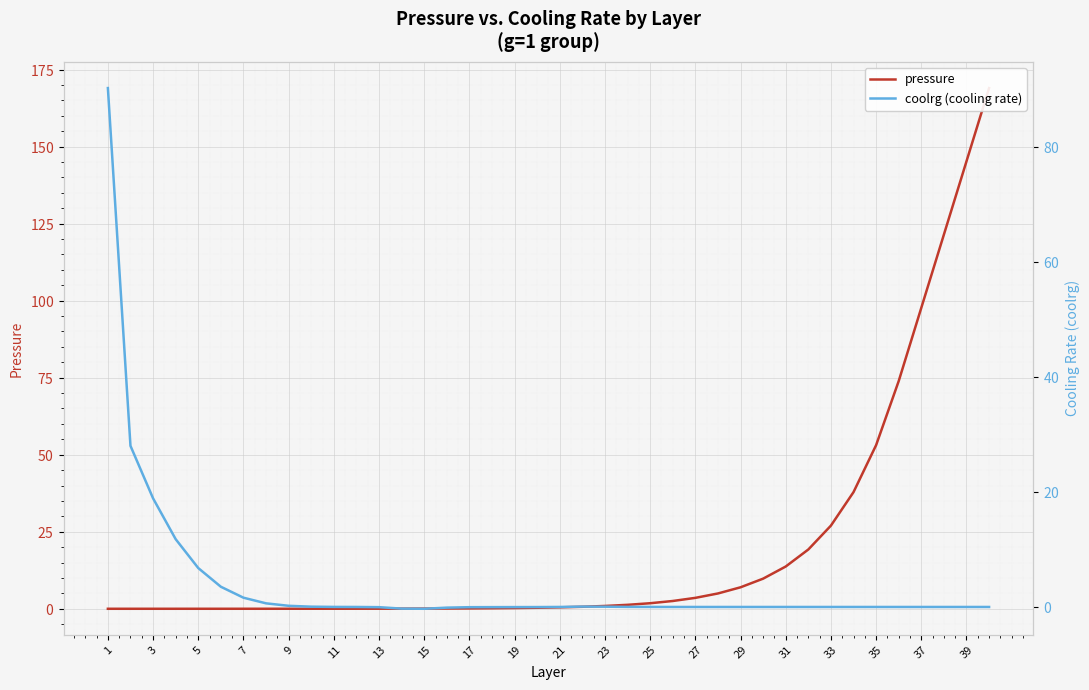

Reading left to right, list all the values displayed in this chart.

pressure: 0.0	0.0	0.0	0.0	0.0	0.0	0.0	0.0	0.0	0.0	0.0	0.0	0.0	0.0	0.1	0.1	0.1	0.2	0.2	0.3	0.5	0.7	0.9	1.3	1.8	2.5	3.5	5.0	7.0	9.8	13.7	19.2	27.0	37.9	53.1	73.9	97.7	121.4	145.2	169.0
coolrg (cooling rate): 90.2	28.0	18.9	11.8	6.8	3.5	1.6	0.6	0.2	0.1	0.0	0.0	-0.0	-0.3	-0.3	-0.1	-0.0	-0.0	-0.0	-0.0	0.0	0.1	0.0	0.0	0.0	0.0	-0.0	-0.0	-0.0	-0.0	-0.0	-0.0	-0.0	0.0	0.0	-0.0	-0.0	-0.0	0.0	0.0